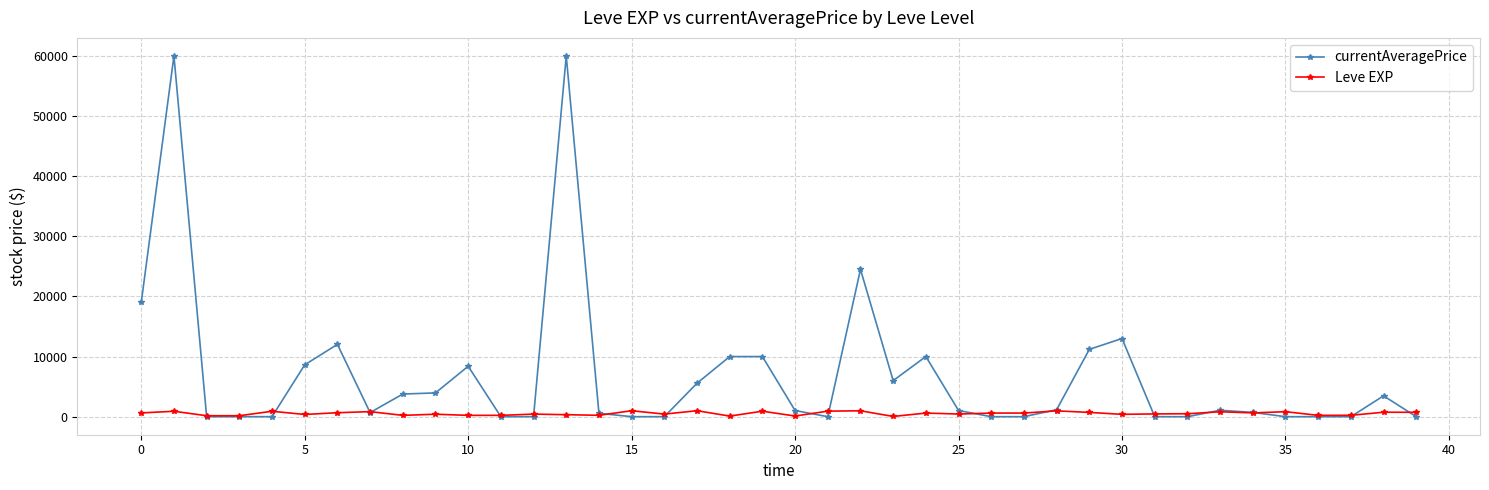

Which series has the largest total across all categories?

currentAveragePrice